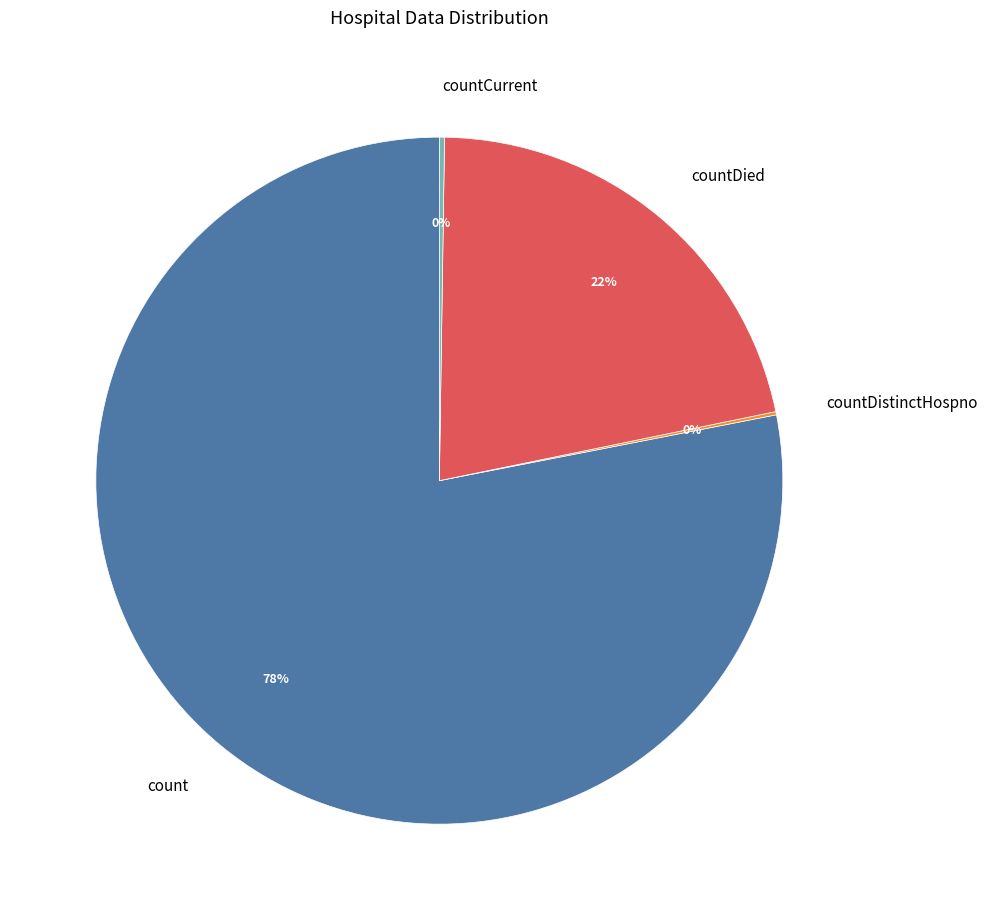

Is the sum of countDied and count greater than half?

Yes